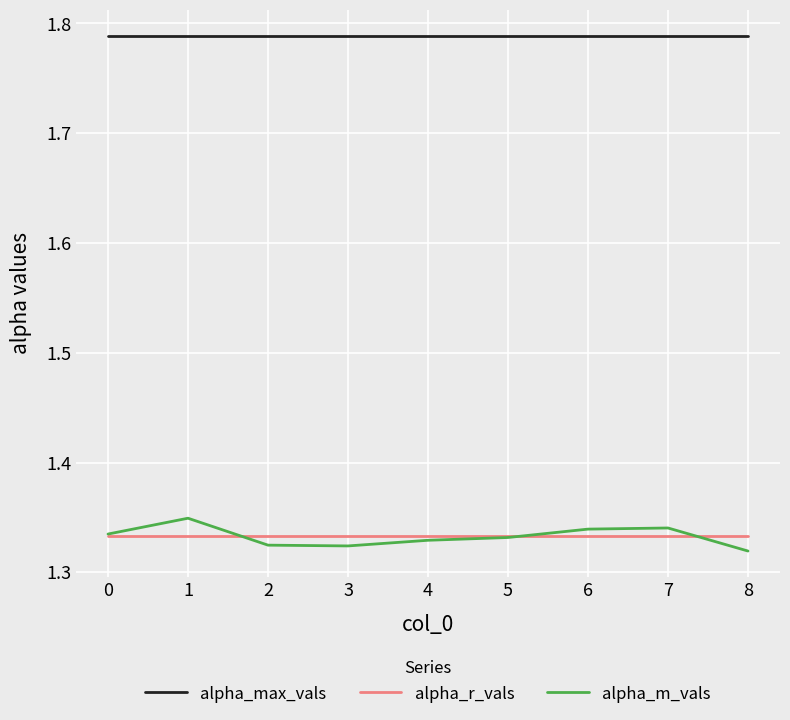

The value of alpha_max_vals at 2 is 1.2. True or false?

False